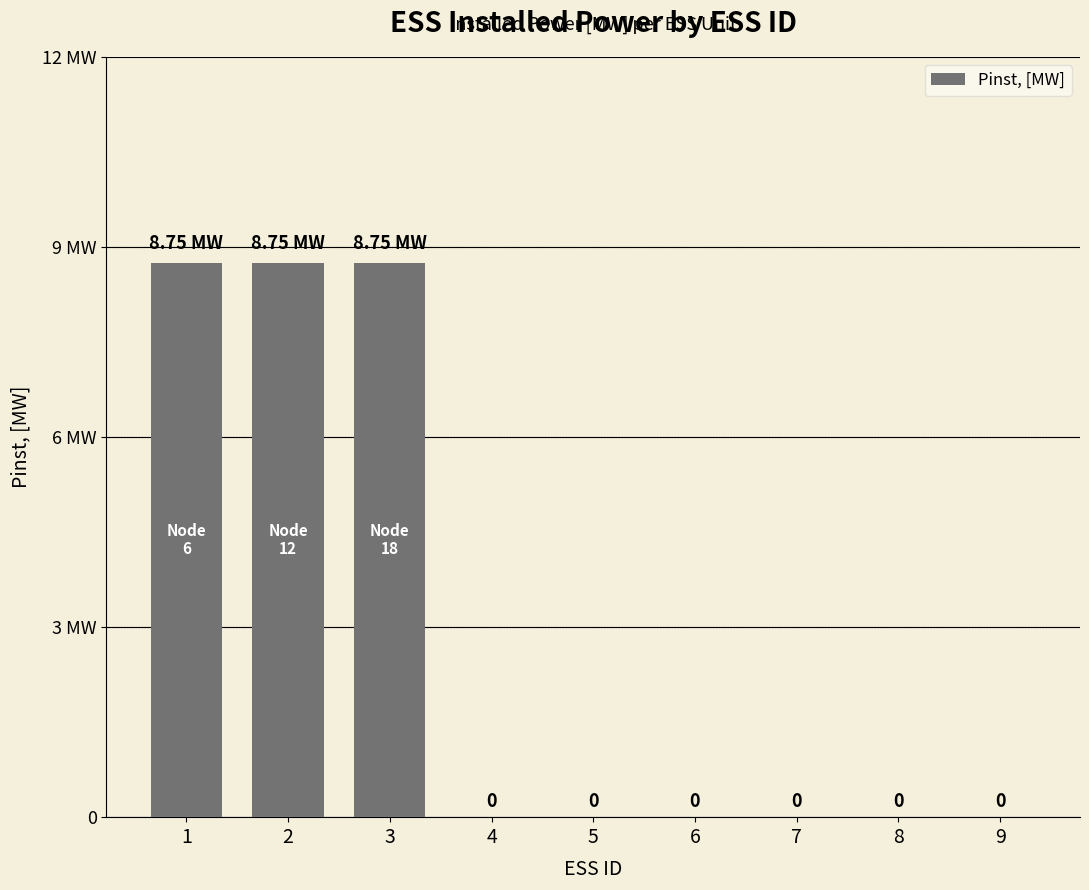

Reading right to left, what are all the values shown in this chart?

0.0	0.0	0.0	0.0	0.0	0.0	8.8	8.8	8.8